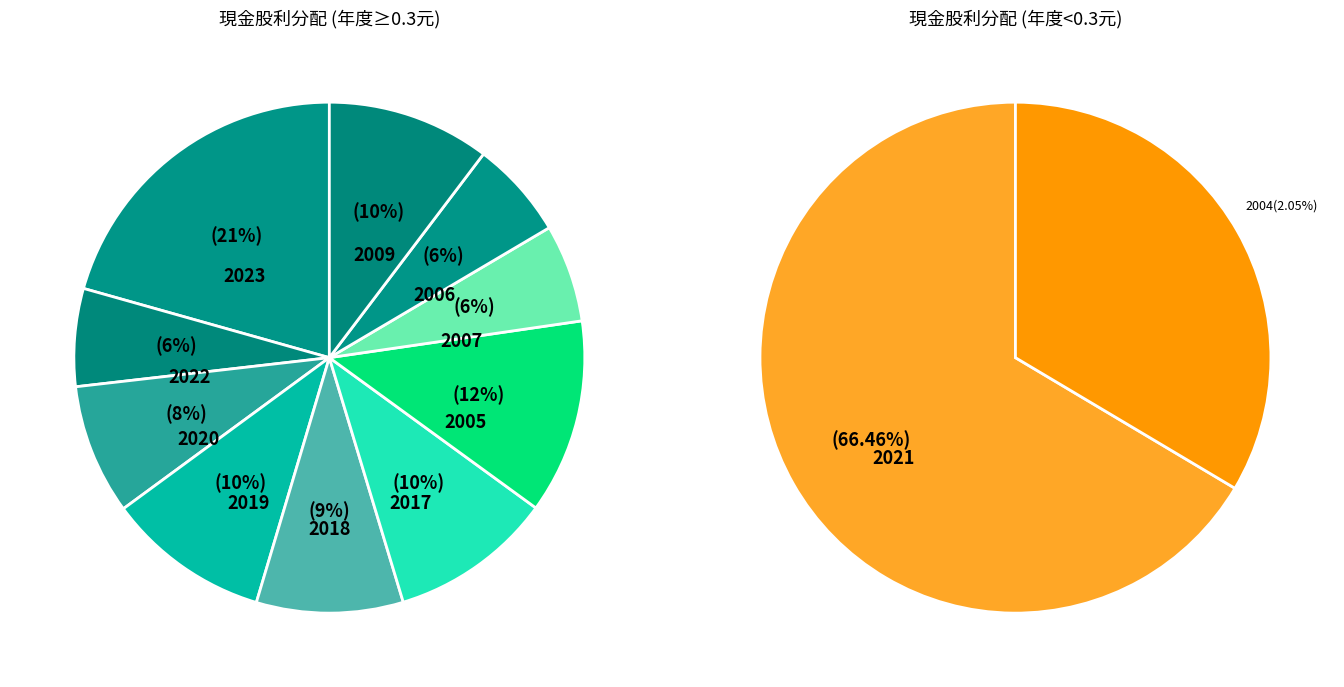

Is 2005 the majority of the pie?

No